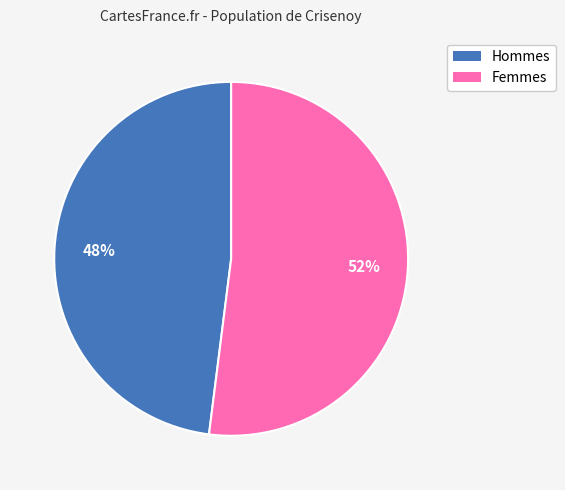

To the nearest percent, what is the average slice percentage?

50%